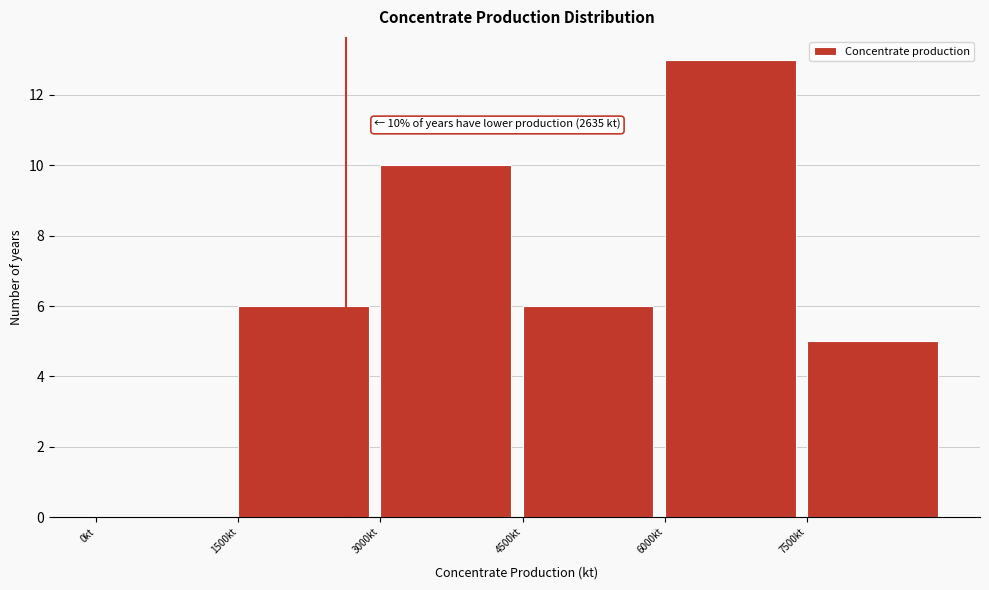

Over which range of the x-axis is the bar tallest?

6000 to 7500